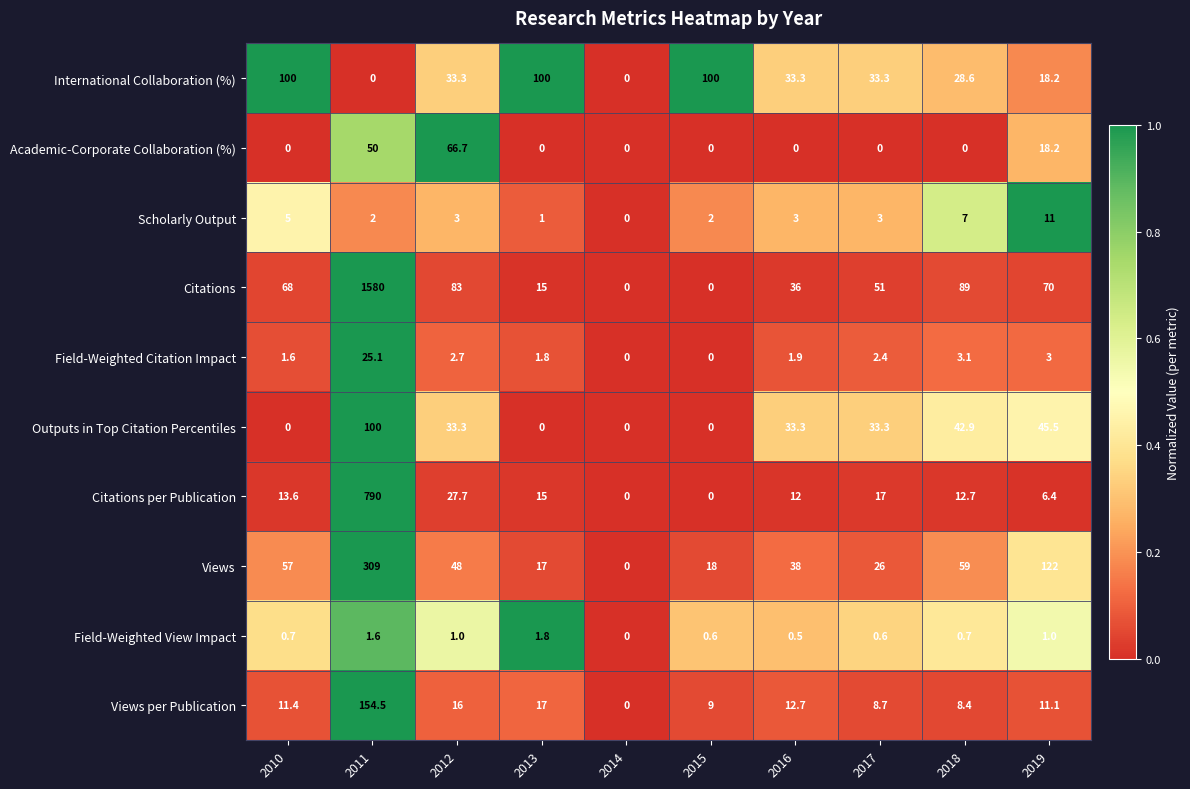

Is it true that Scholarly Output equals 0.8 at 2012?

False